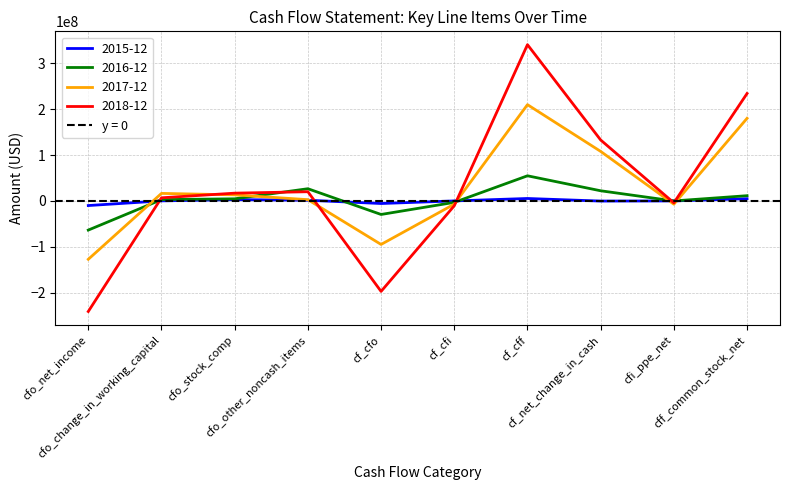

How many times do 2015-12 and 2016-12 cross each other?

5